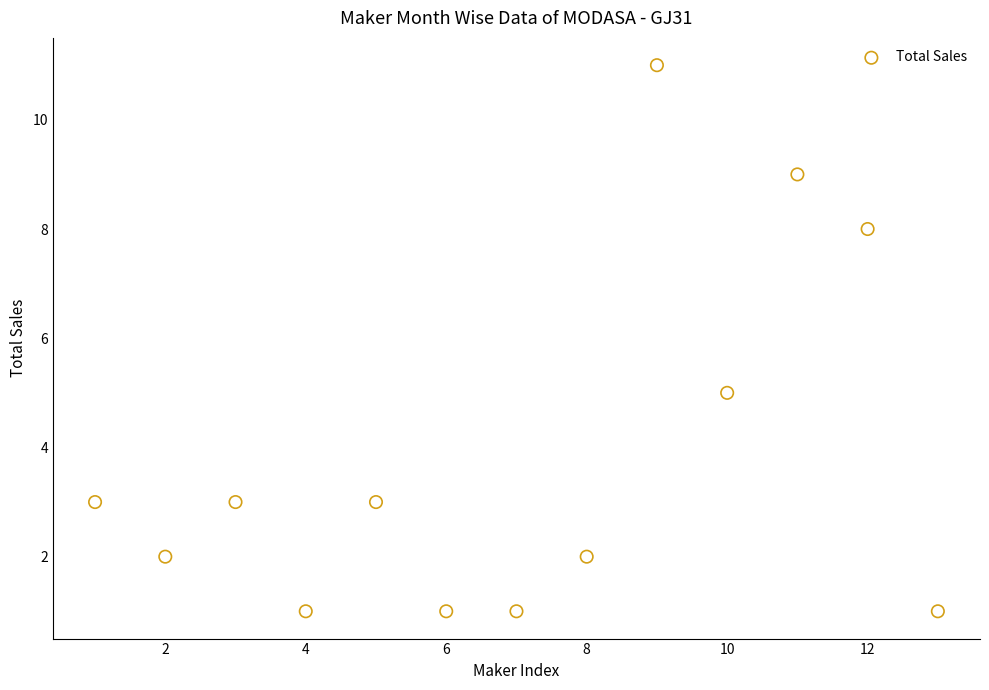

What is the range of X values (max minus min)?

12